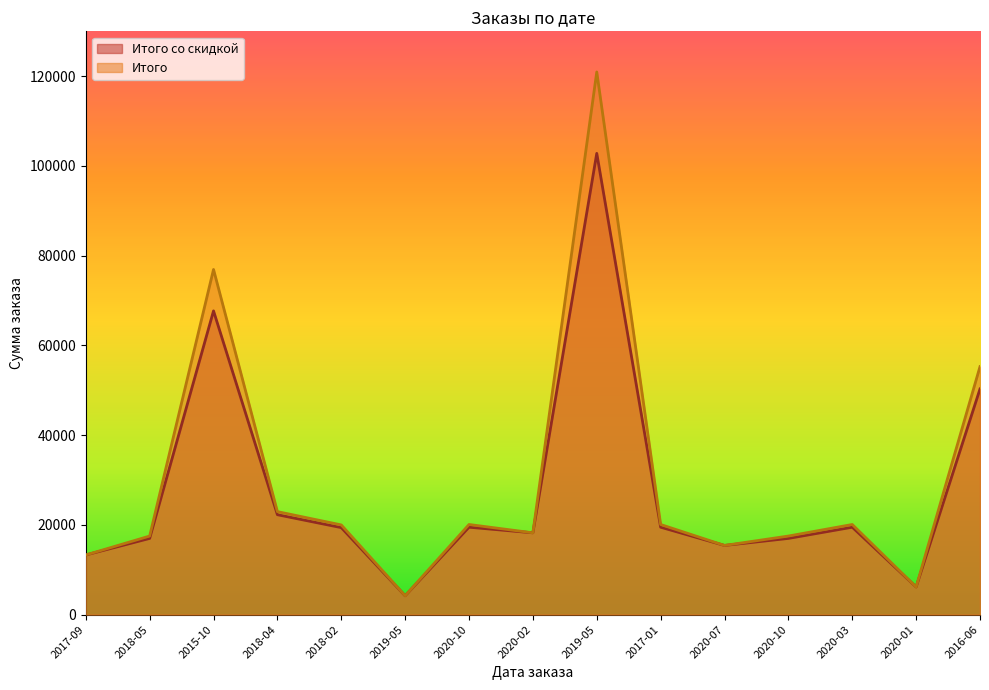

What is the sum of the Итого values at 2020-07 and 2015-10?

92355.0